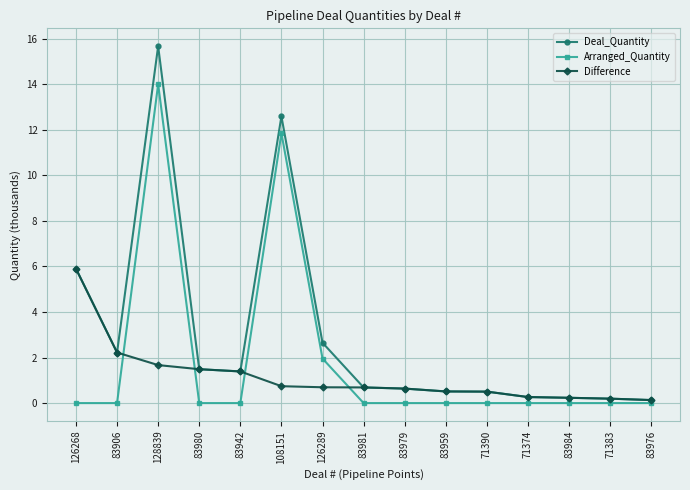

The Deal_Quantity series shows 25.0 at 128839. True or false?

False